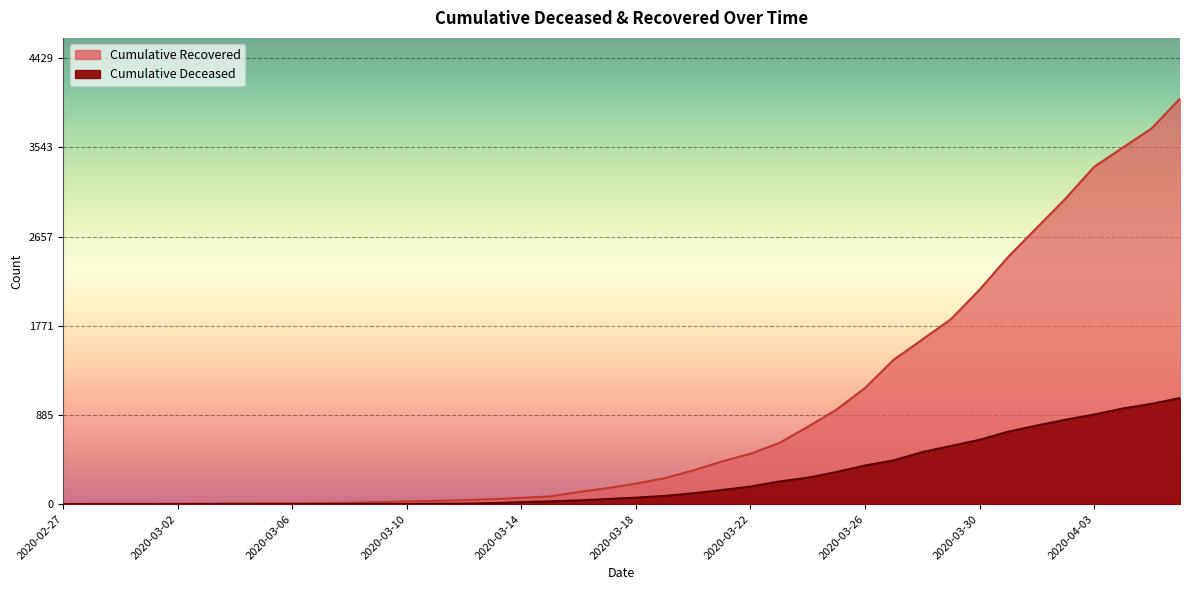

Which series has the widest spread of values?

Cumulative Recovered